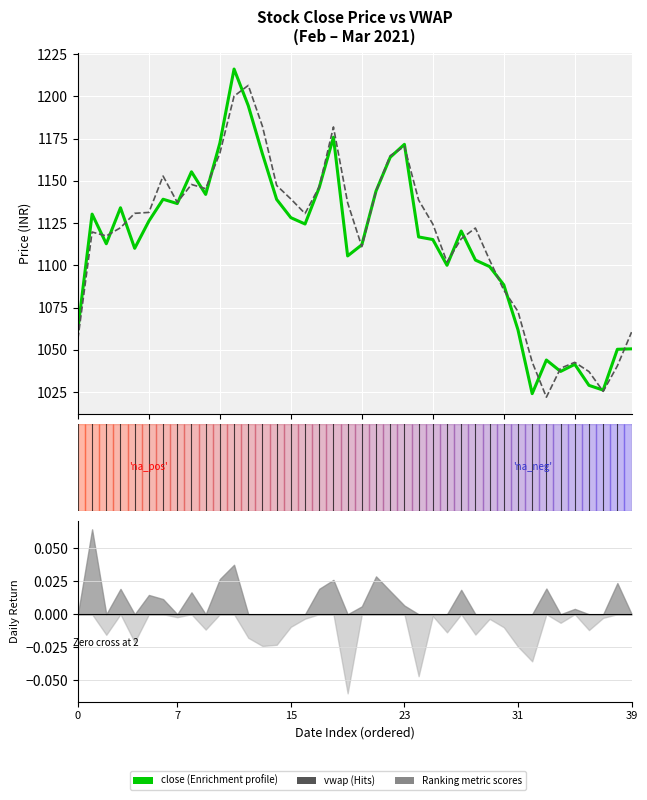

Which series changed the most between 29 and 32?

close